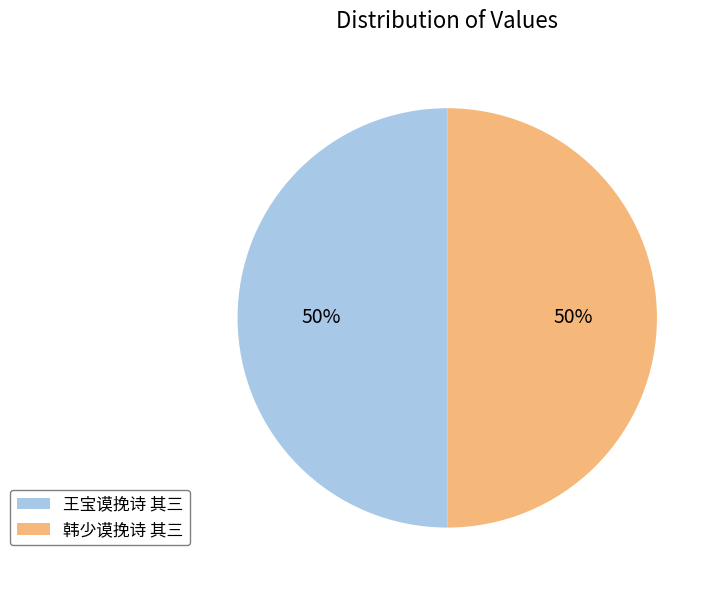

To the nearest percent, what portion does 王宝谟挽诗 其三 represent?

50%